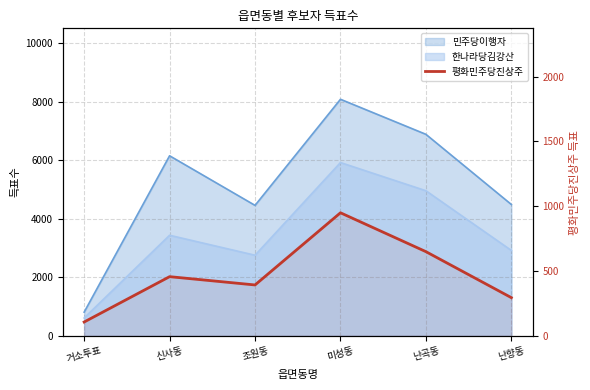

How many points are higher than both their immediate neighbors (excluding endpoints)?

2